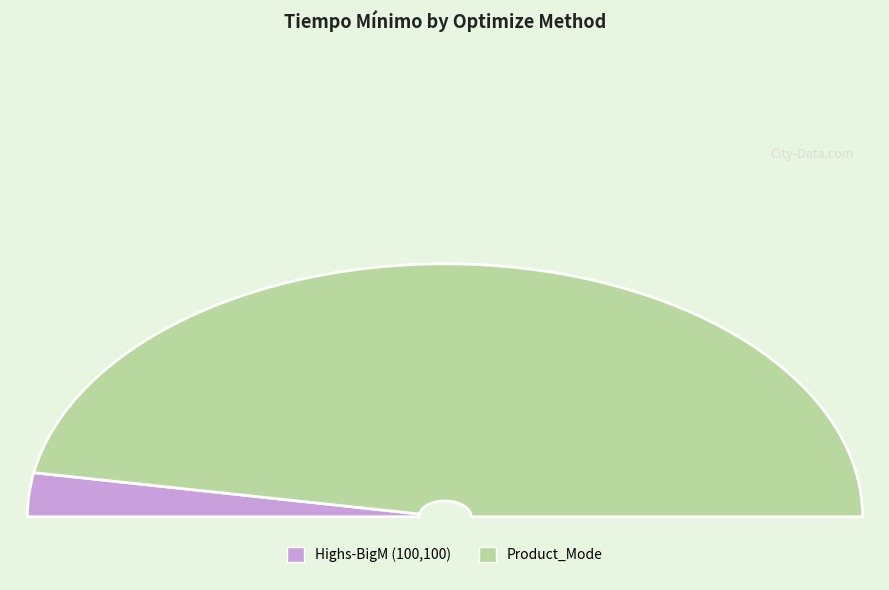

Which category accounts for the majority?

Product_Mode